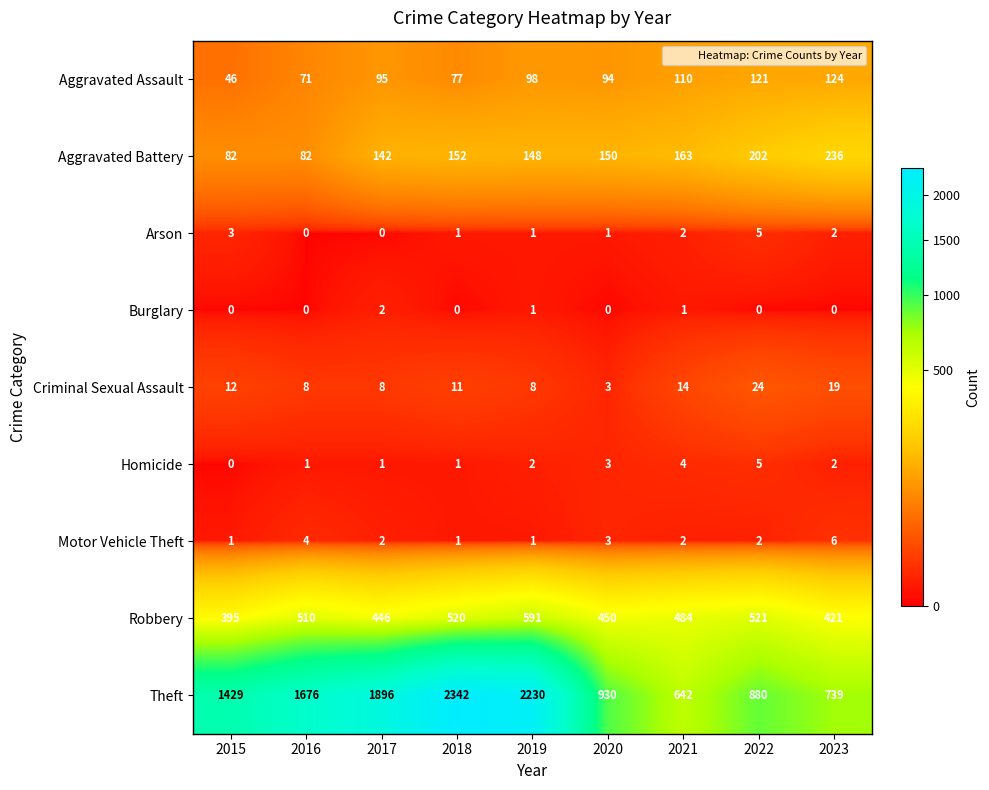

At which label does Robbery first exceed 484?

2016